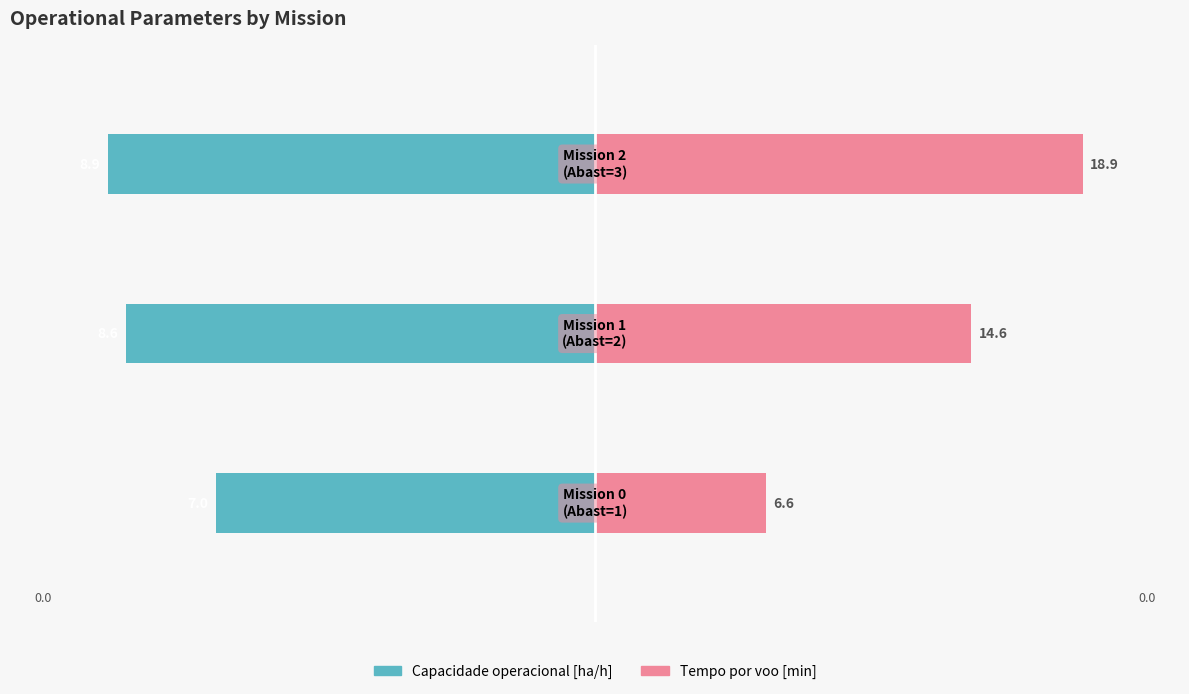

True or false: Capacidade operacional [ha/h] has a value of -6.6 at 2.

False